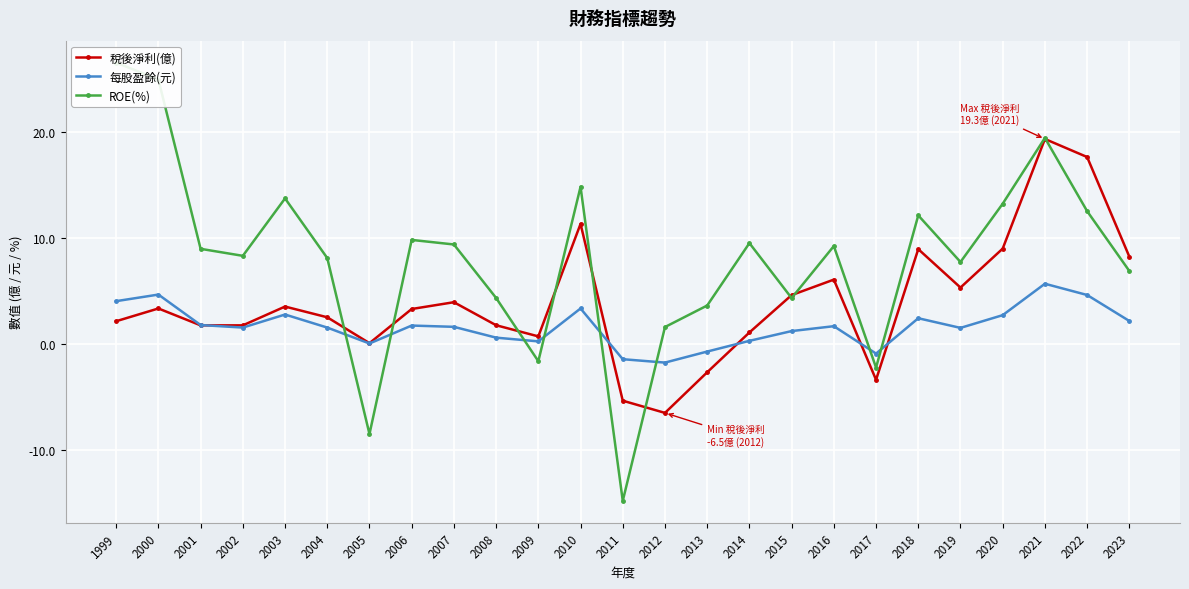

Which has a higher value, 2011 or 2022?

2022